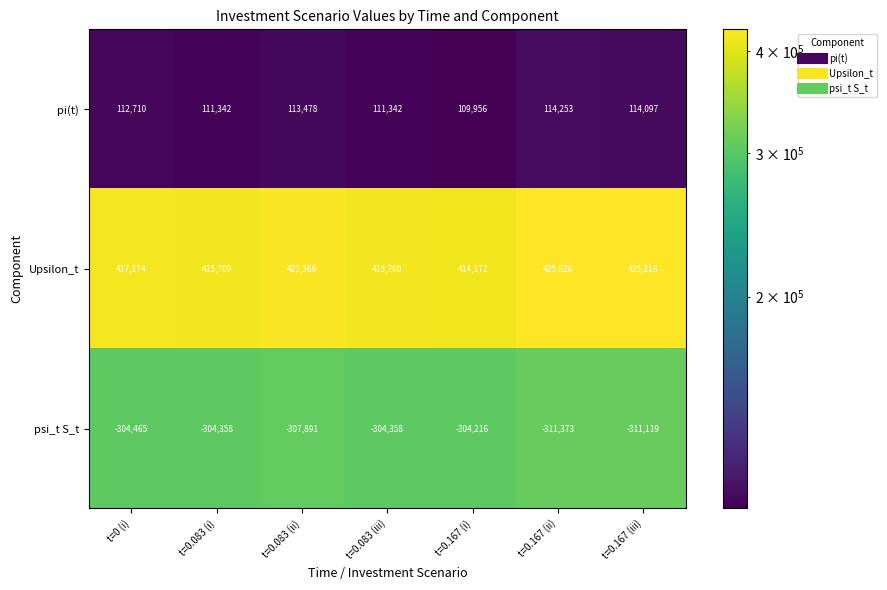

Reading right to left, transcribe all the data shown in this chart.

pi(t): 114097	114253	109956	111342	113478	111342	112710
Upsilon_t: 425216	425626	414172	415700	421369	415700	417174
psi_t S_t: -311119	-311373	-304216	-304358	-307891	-304358	-304465